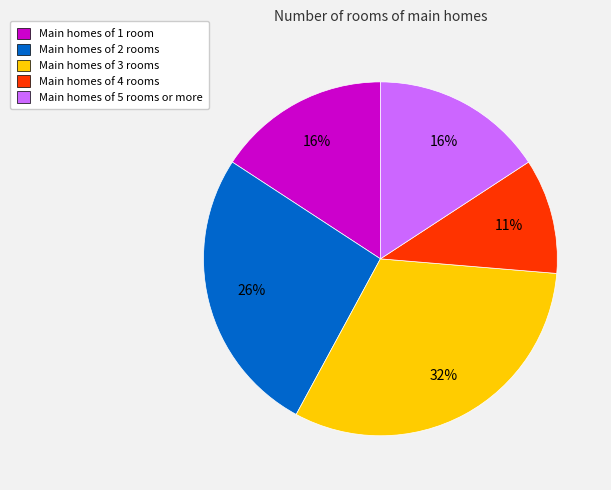

To the nearest percent, what is the difference between the largest and smallest slice percentages?

21%